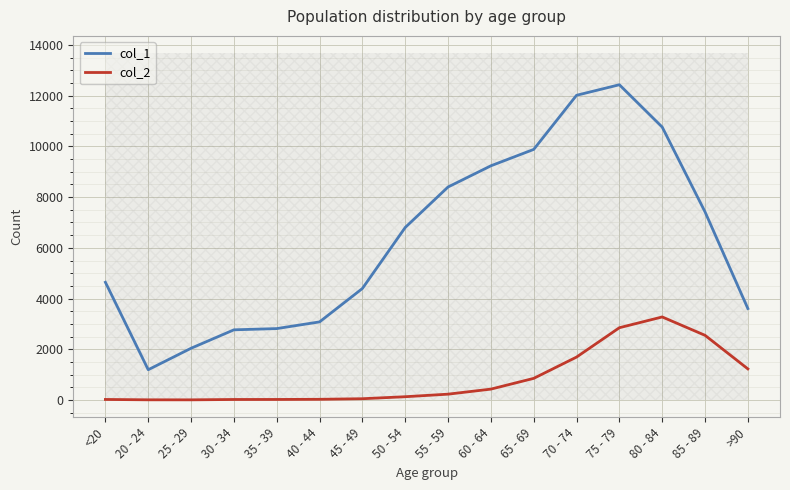

Is the value of col_2 at 35 - 39 greater than the value of col_1 at 65 - 69?

No